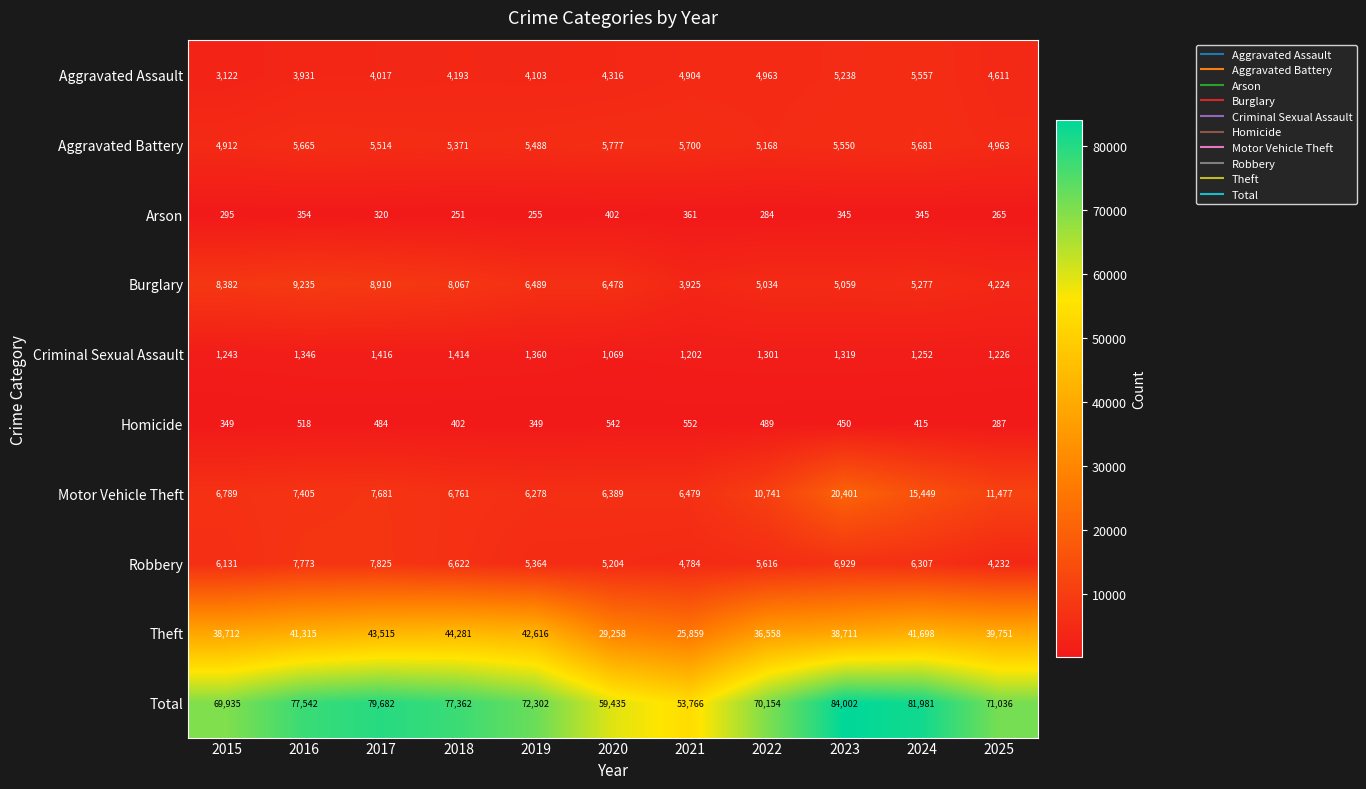

Which series changed the most between 2016 and 2023?

Motor Vehicle Theft